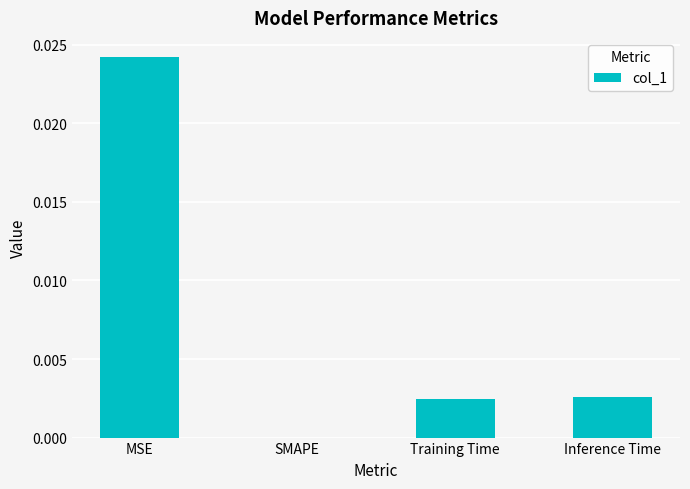

How many series are shown in this chart?

1